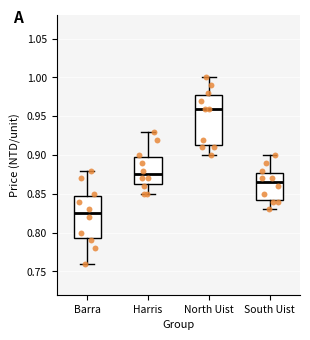

Reading left to right, transcribe this box plot: for each box, give where its median line is, the range the box spans, and where its two whiskers end, as read against the y-axis. The values are not printed on the chart, so give them approximately, as read against the axis.

Barra: median 0.825, box 0.795 to 0.850, whiskers 0.760 to 0.880
Harris: median 0.875, box 0.865 to 0.900, whiskers 0.850 to 0.930
North Uist: median 0.960, box 0.915 to 0.980, whiskers 0.900 to 1.000
South Uist: median 0.865, box 0.845 to 0.880, whiskers 0.830 to 0.900